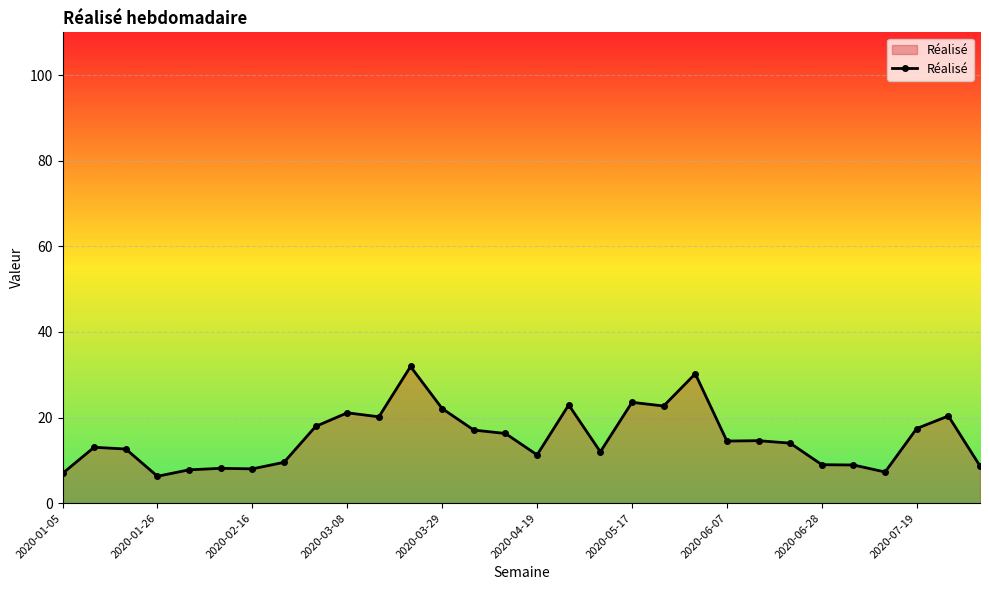

What is the greatest value displayed?

31.9